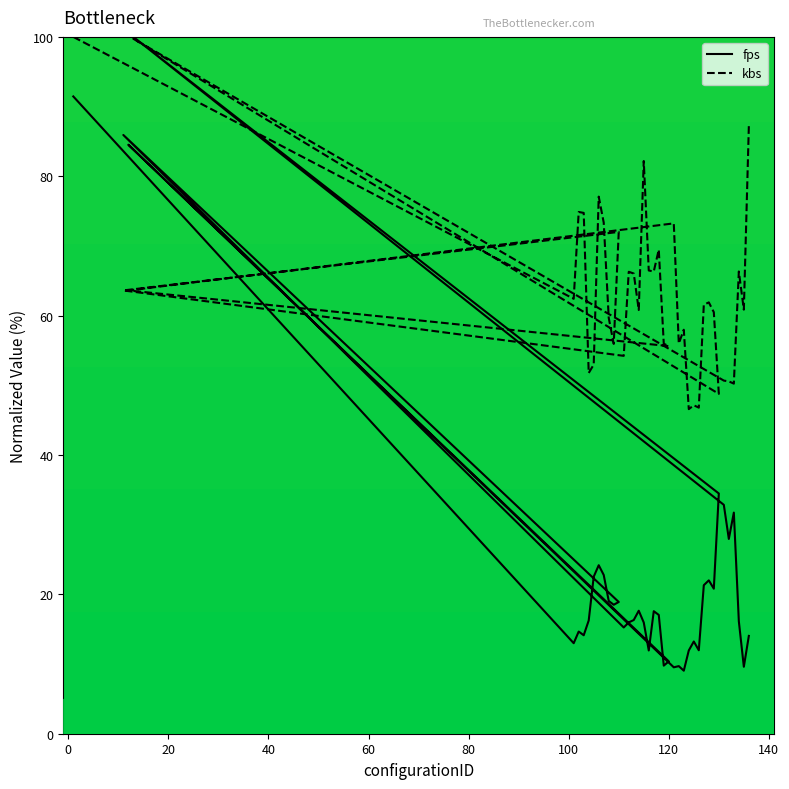

Which has a higher value, 121 or 126?

126